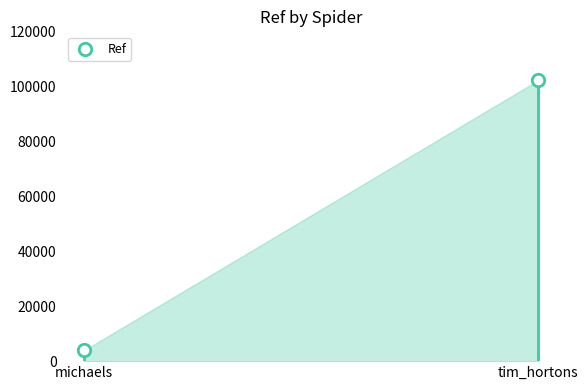

Between michaels and tim_hortons, which is larger?

tim_hortons